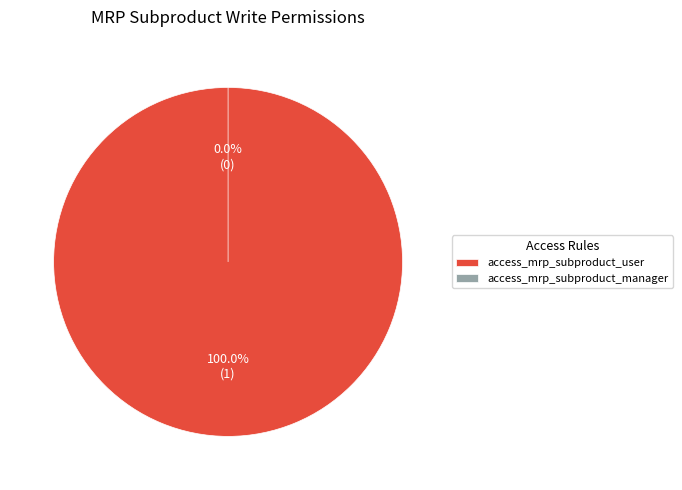

How many segments does this pie chart have?

2